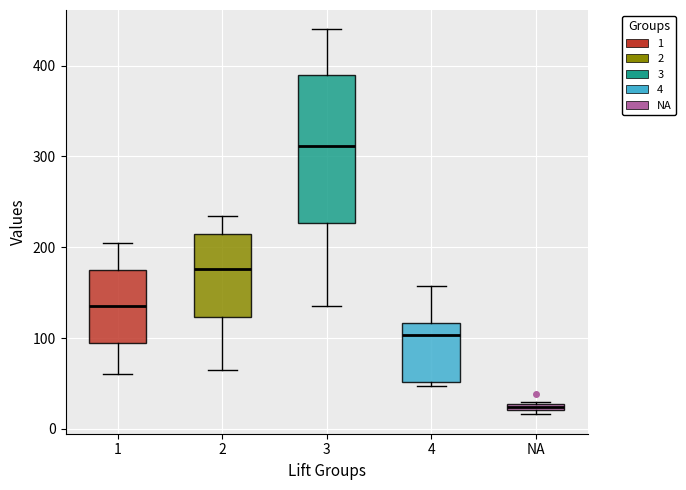

Comparing the boxes themselves (not the whiskers), which one is the tallest?

3